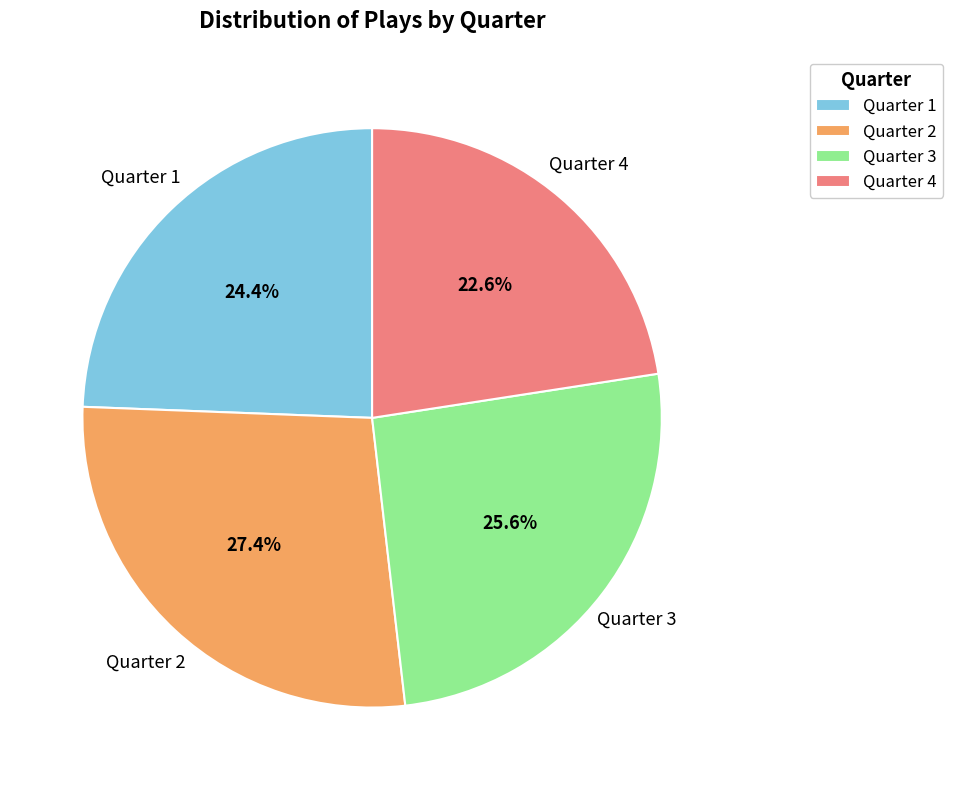

Is the sum of Quarter 3 and Quarter 4 greater than half?

No